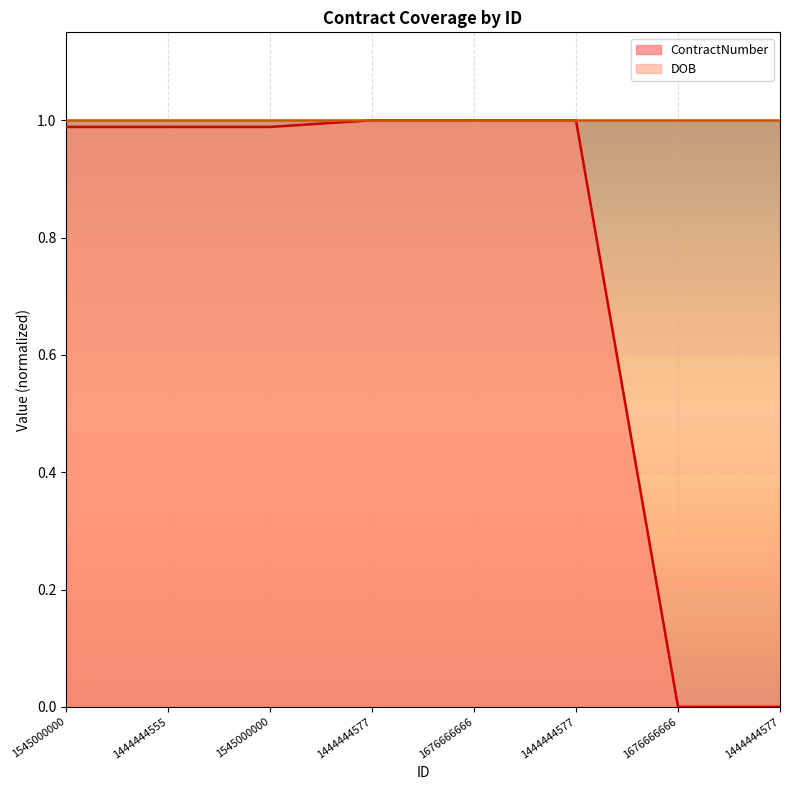

What is the sum of the values at 1444444555 and 1676666666?

2.0